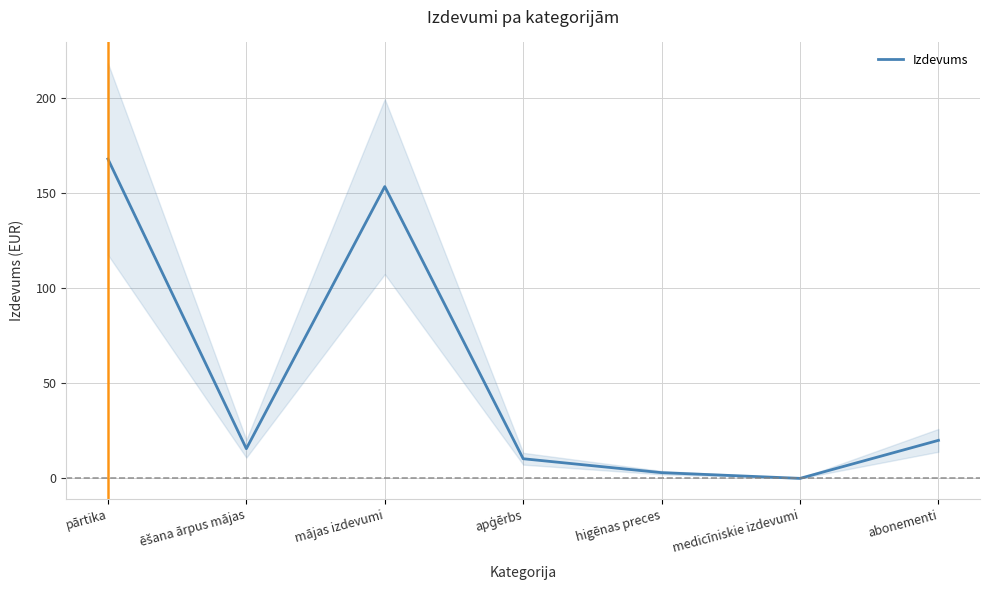

How many lines are shown in the chart?

1